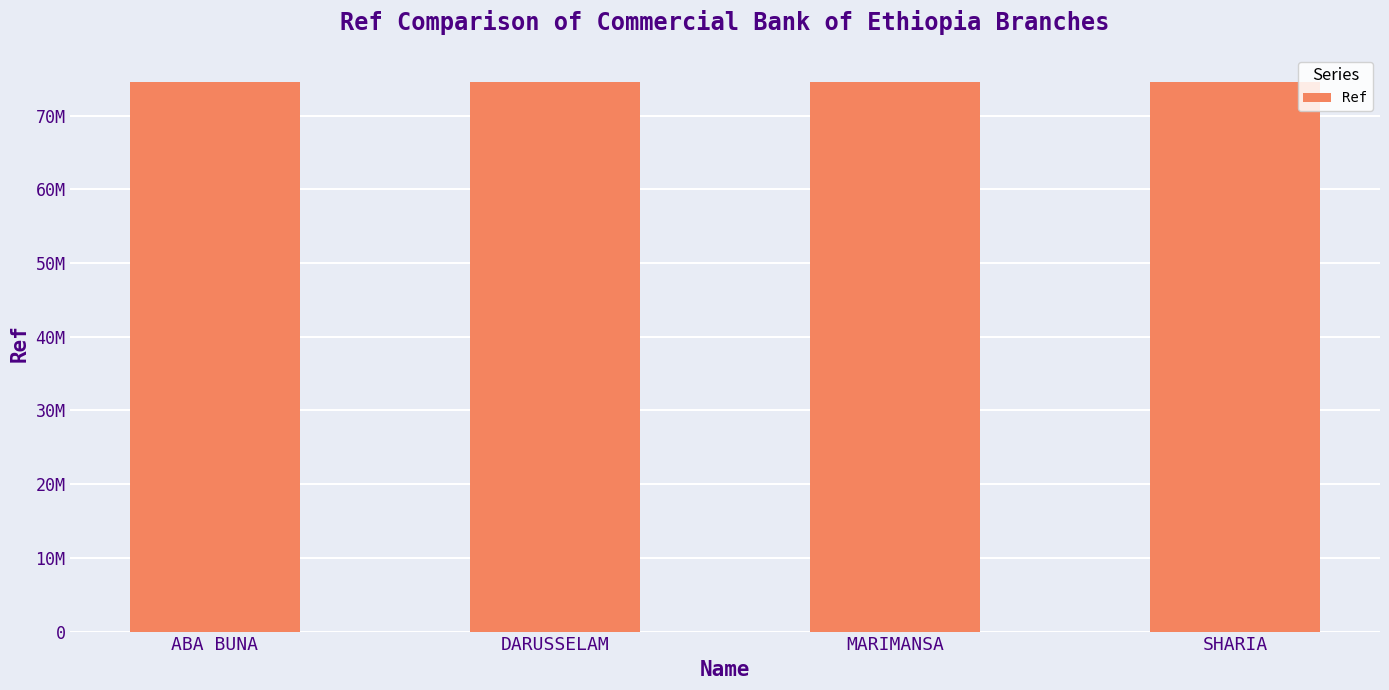

Reading right to left, list all the values displayed in this chart.

SHARIA=74488852	MARIMANSA=74488849	DARUSSELAM=74488836	ABA BUNA=74488771